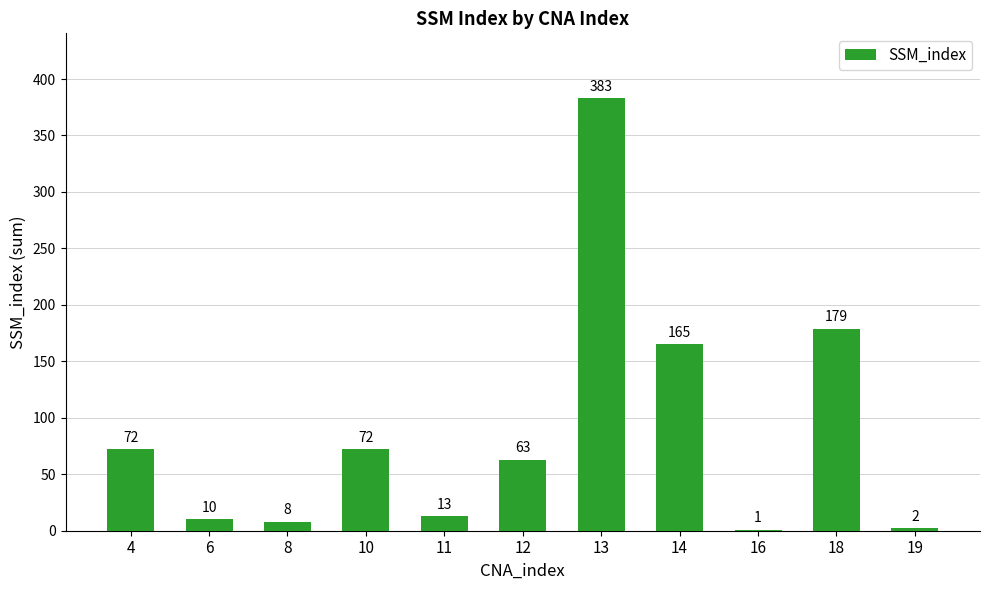

Reading left to right, extract all data points from this chart.

72	10	8	72	13	63	383	165	1	179	2